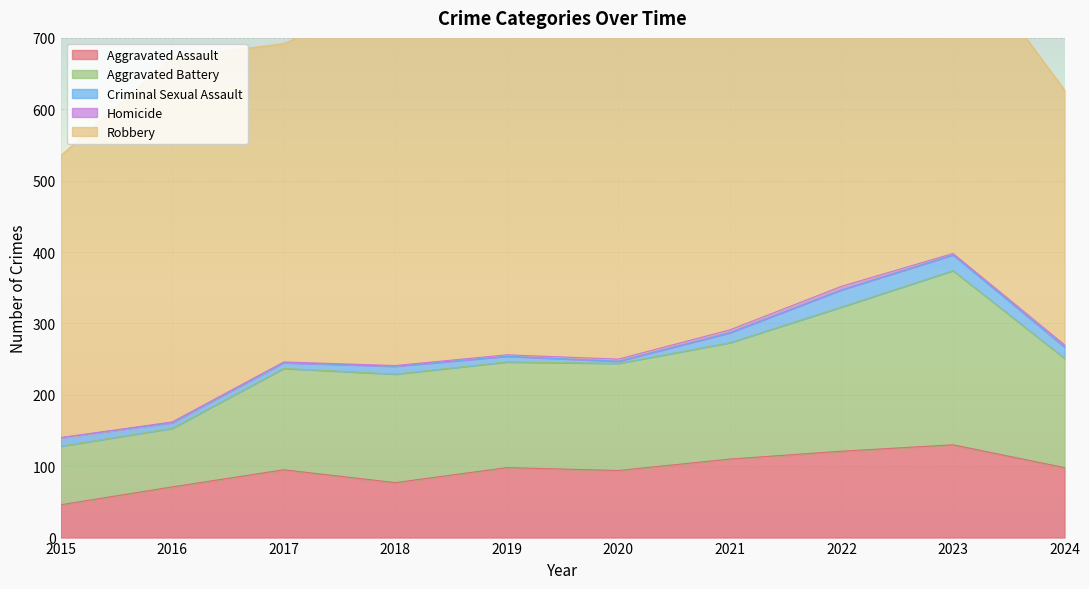

Where is the first local maximum for Aggravated Assault?

2017